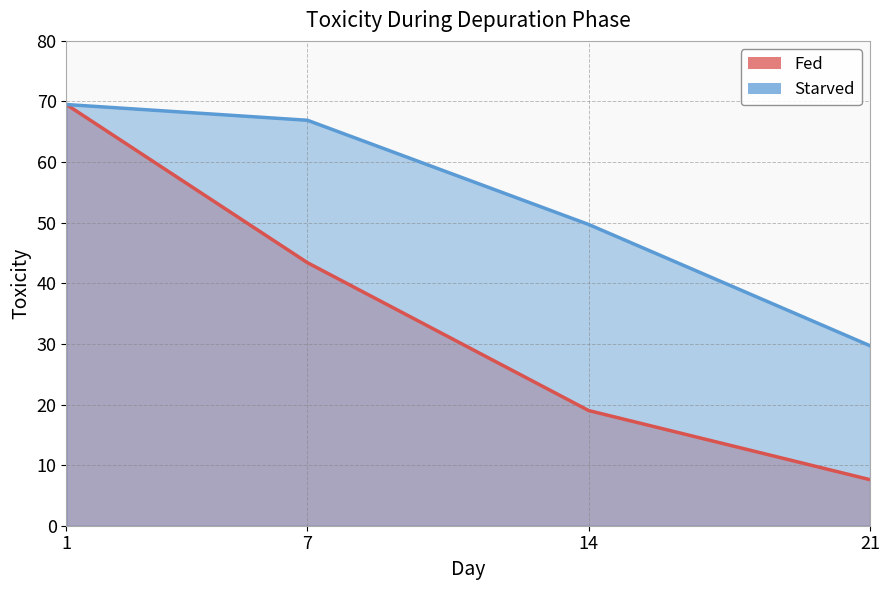

Which series changed the most between 14 and 21?

Starved